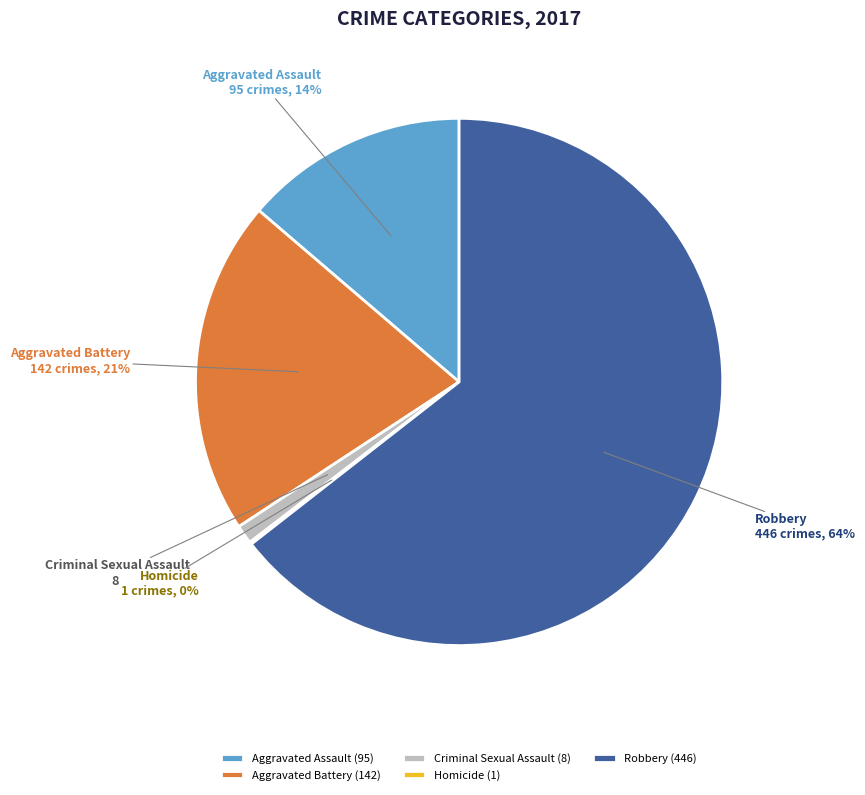

To the nearest percent, what percentage of the pie is Aggravated Assault?

14%